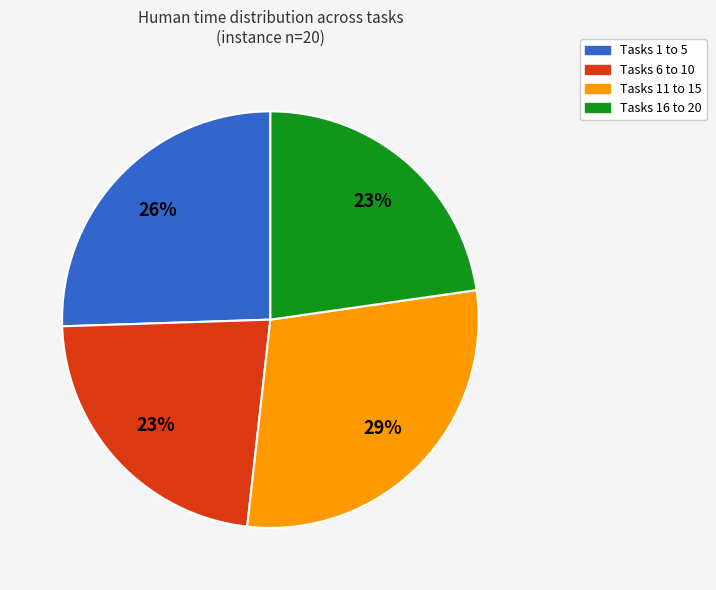

Is there any slice that represents more than half of the pie?

No